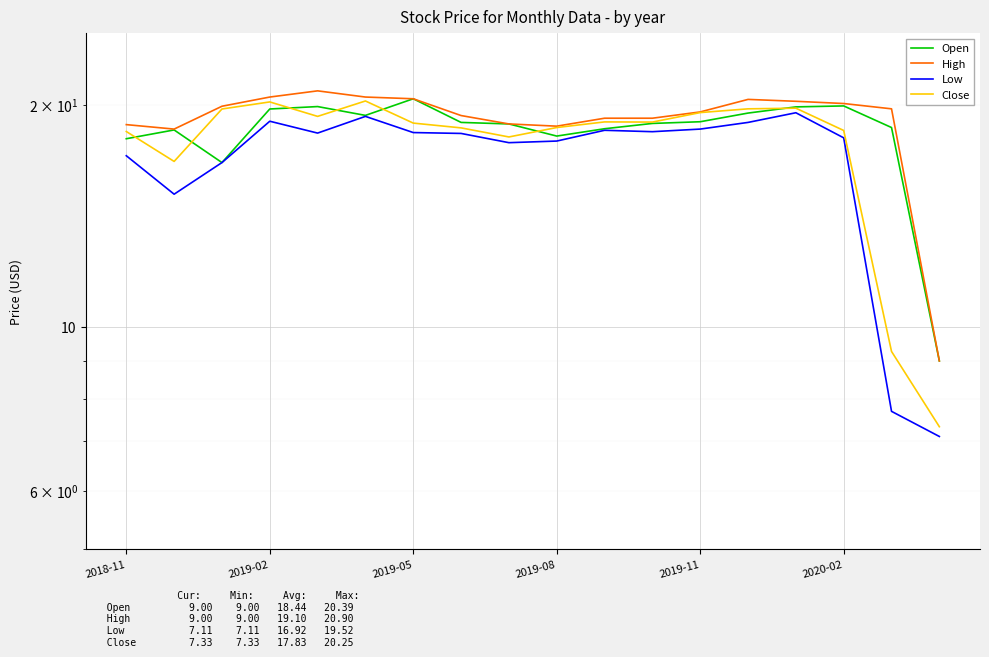

What is the total value across all series at 8?

73.6